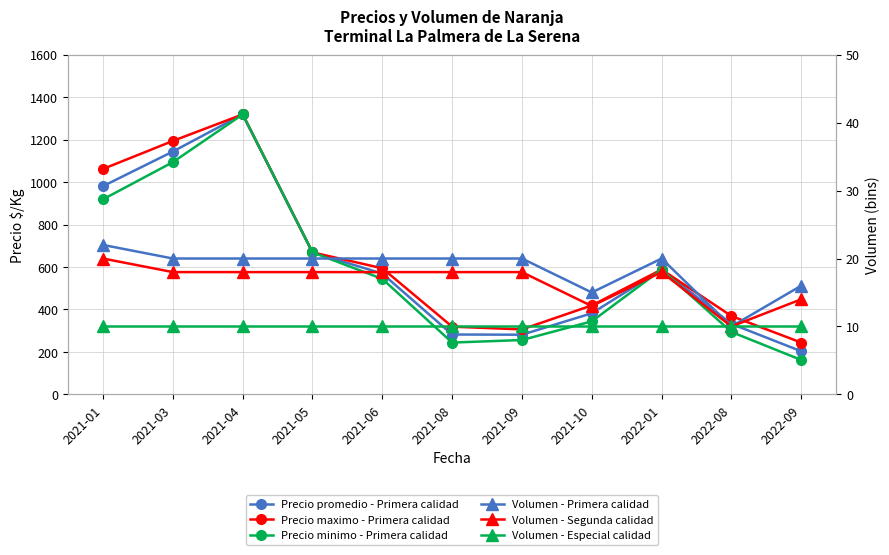

What is the total value across all series at 2022-09?

649